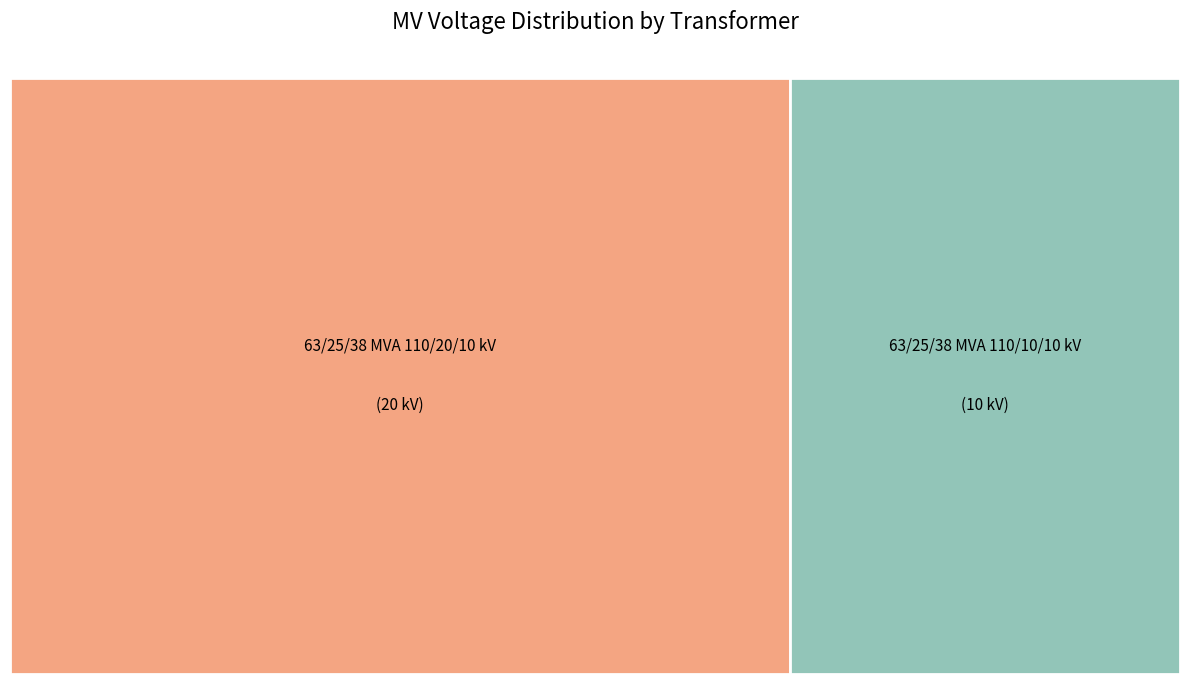

Which slice is the largest?

63/25/38 MVA 110/20/10 kV